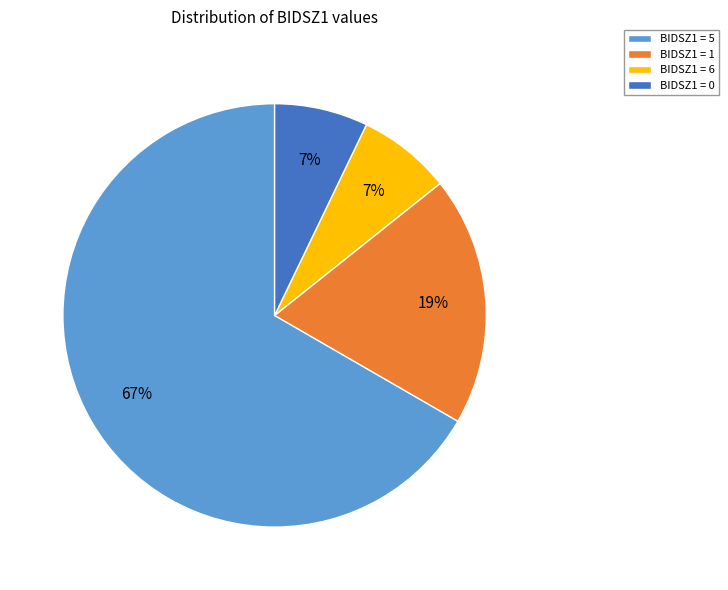

Do BIDSZ1 = 5 and BIDSZ1 = 6 together represent more than half of the pie?

Yes